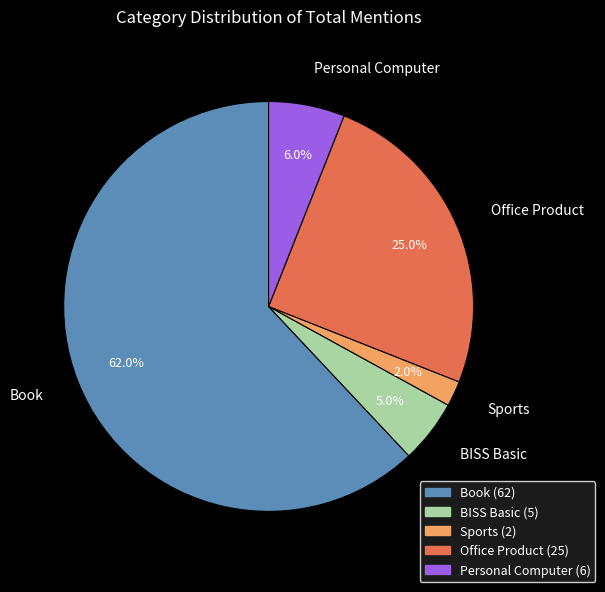

Rank the categories by value from highest to lowest.

Book, Office Product, Personal Computer, BISS Basic, Sports